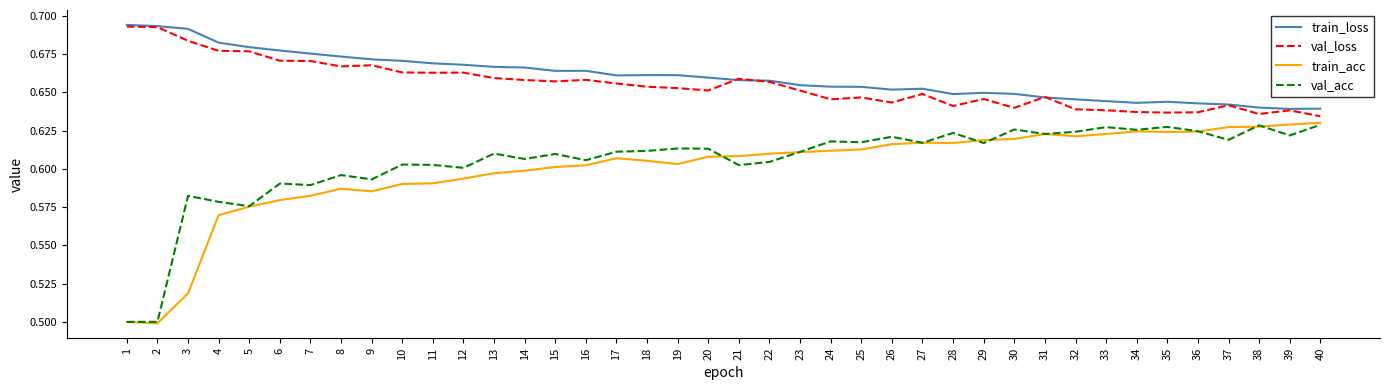

Is this an area chart (filled region under the line)?

No